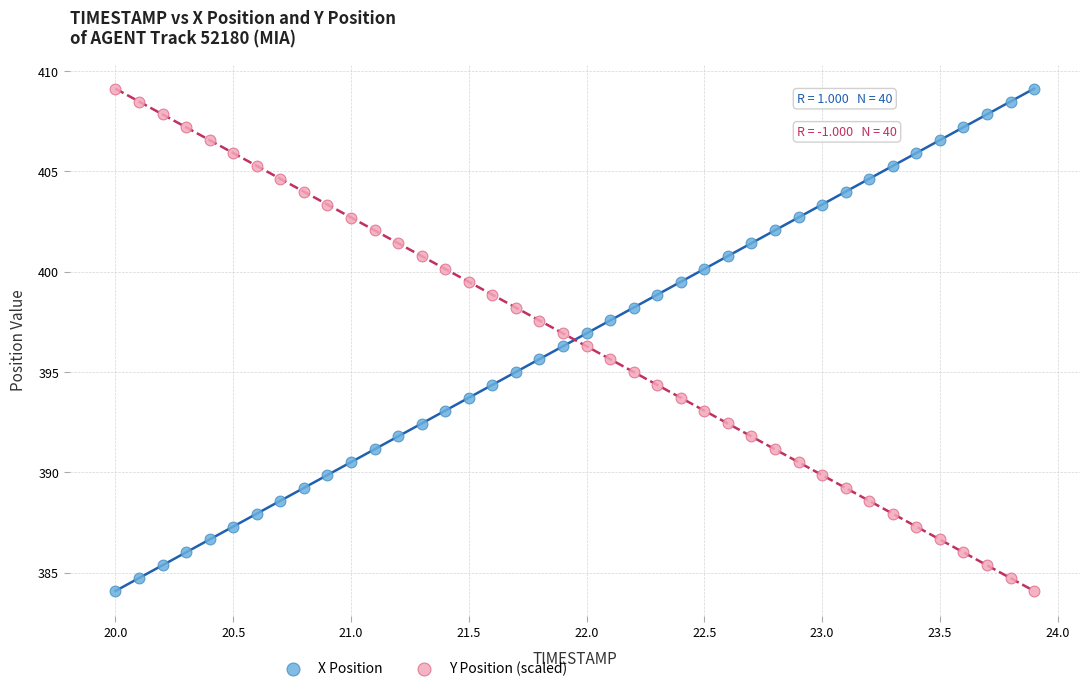

What is the X range (max minus min) for the scatter plot?

3.9